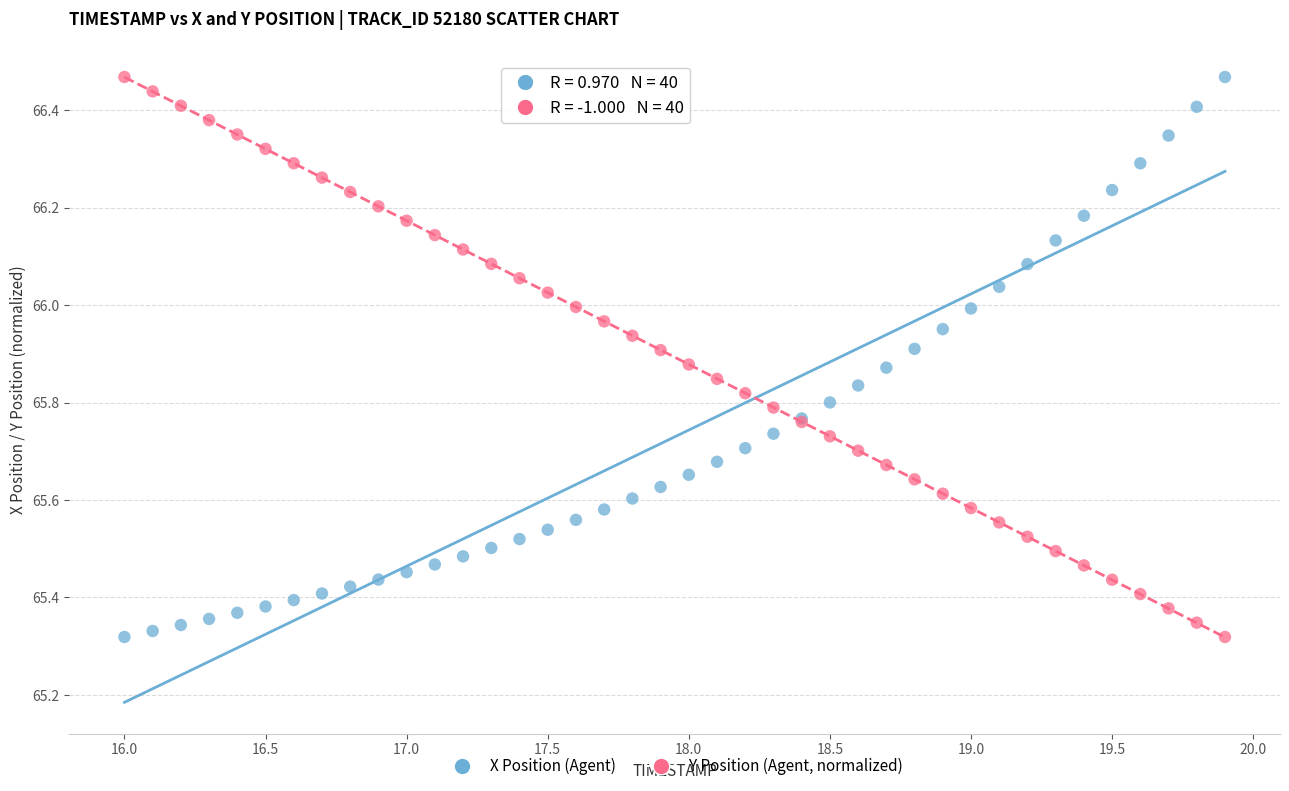

What is the X range (max minus min) for the scatter plot?

3.9